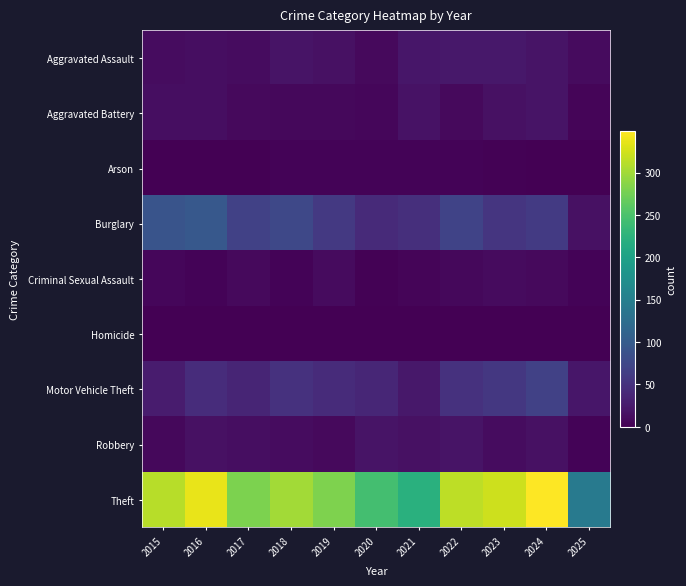

Reading left to right, extract all data points from this chart.

Aggravated Assault: 2015=12	2016=13	2017=12	2018=19	2019=16	2020=9	2021=21	2022=23	2023=22	2024=19	2025=10
Aggravated Battery: 2015=13	2016=13	2017=9	2018=8	2019=8	2020=6	2021=17	2022=9	2023=16	2024=18	2025=5
Arson: 2015=1	2016=0	2017=1	2018=4	2019=4	2020=3	2021=4	2022=4	2023=2	2024=0	2025=0
Burglary: 2015=90	2016=96	2017=67	2018=75	2019=58	2020=42	2021=47	2022=70	2023=54	2024=59	2025=16
Criminal Sexual Assault: 2015=6	2016=3	2017=9	2018=4	2019=10	2020=2	2021=5	2022=8	2023=10	2024=9	2025=3
Homicide: 2015=0	2016=1	2017=1	2018=0	2019=0	2020=1	2021=0	2022=1	2023=0	2024=0	2025=1
Motor Vehicle Theft: 2015=27	2016=44	2017=36	2018=50	2019=43	2020=37	2021=23	2022=50	2023=57	2024=68	2025=21
Robbery: 2015=8	2016=15	2017=13	2018=11	2019=9	2020=19	2021=16	2022=19	2023=12	2024=16	2025=4
Theft: 2015=311	2016=337	2017=280	2018=300	2019=281	2020=245	2021=221	2022=314	2023=322	2024=349	2025=142